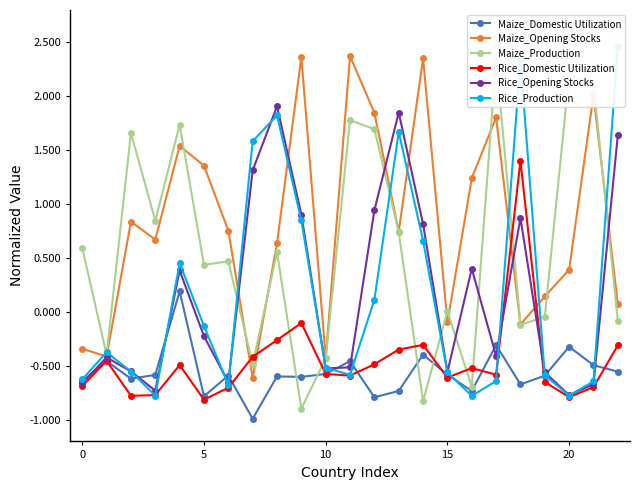

How many values in the Rice_Opening Stocks series exceed 0?

10